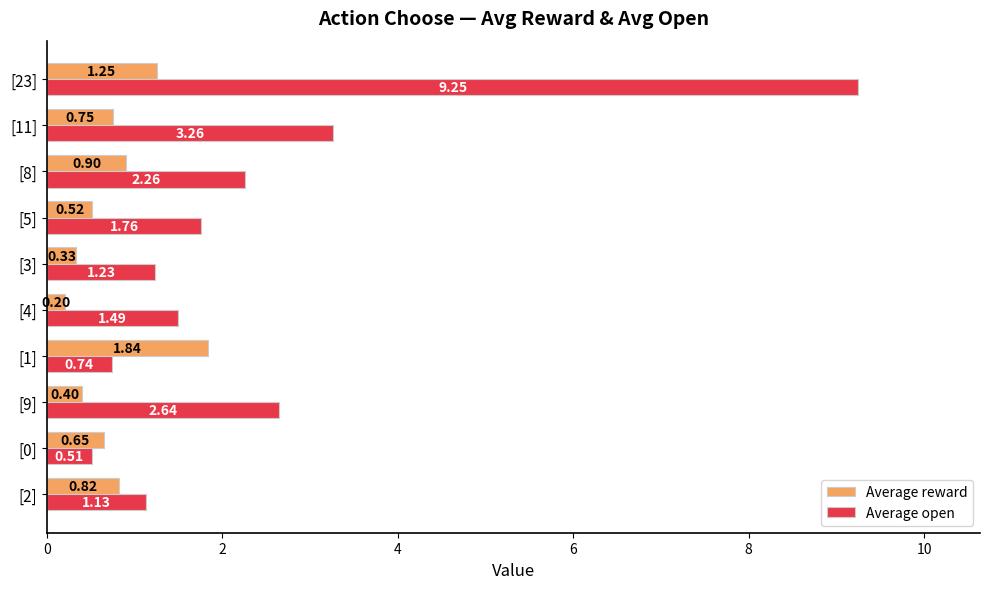

Rank the categories by Average reward value from lowest to highest.

[4], [3], [9], [5], [0], [11], [2], [8], [23], [1]